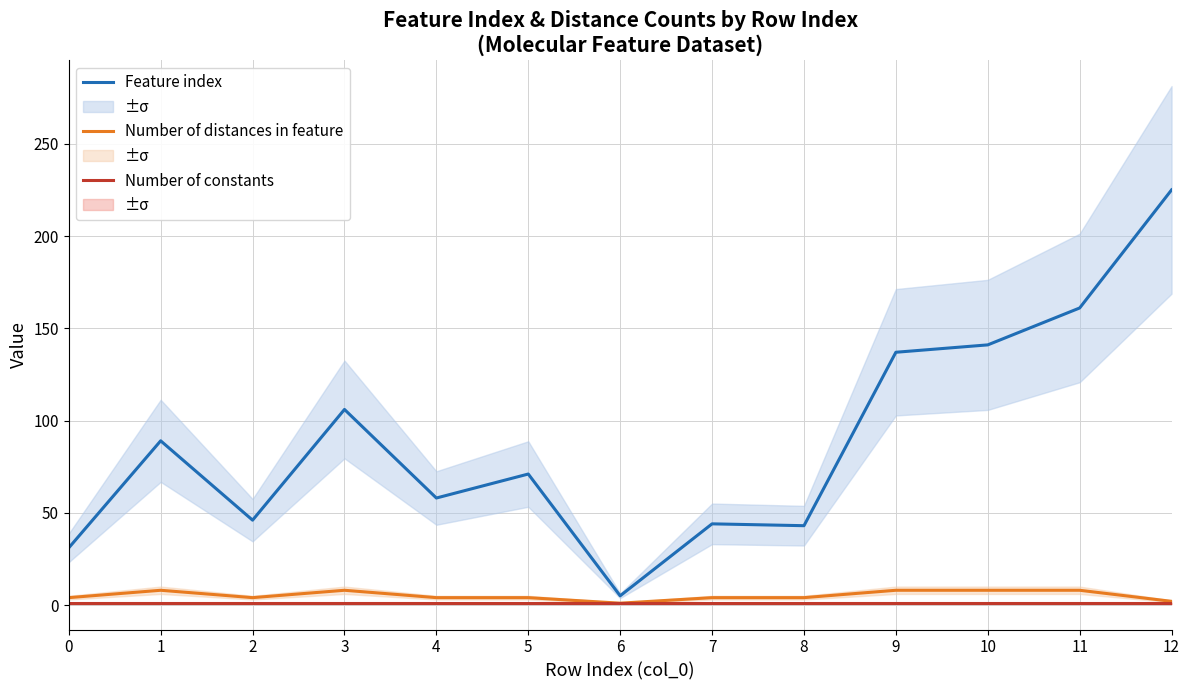

What is the average value of the Feature index series?

89